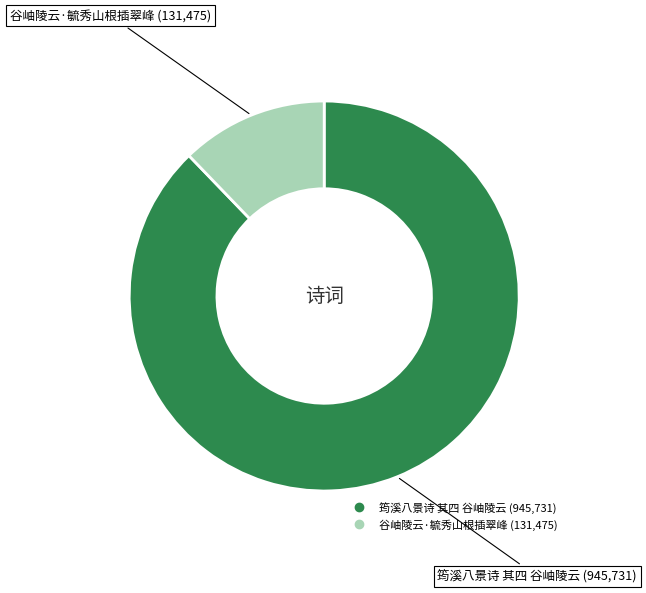

How many slices are in this pie chart?

2